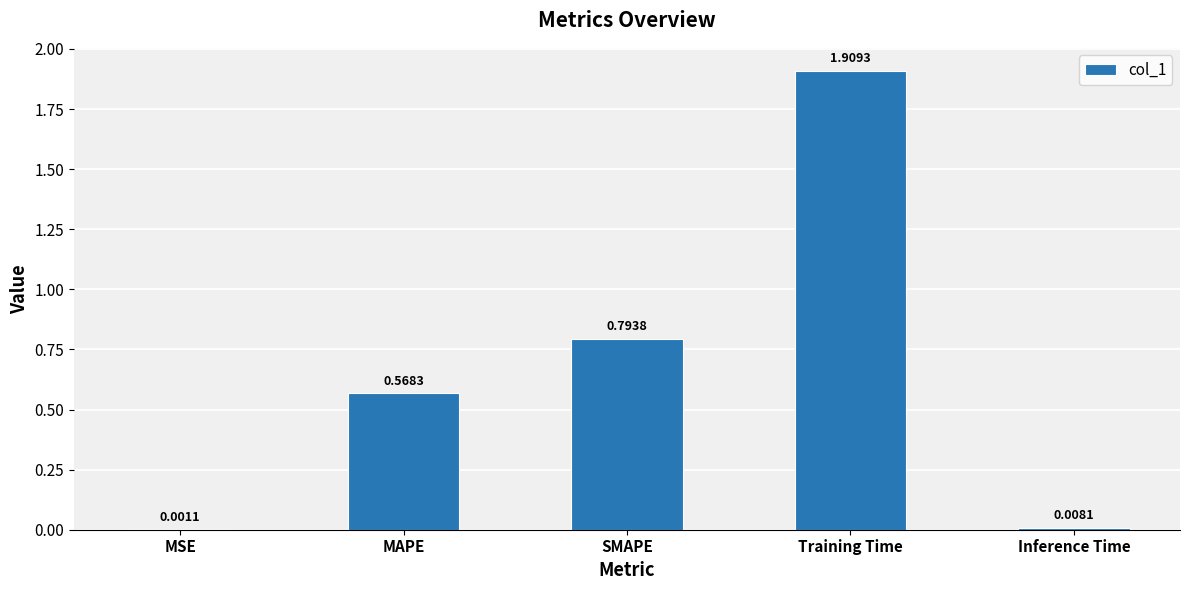

What is the change in value from MSE to Training Time?

+1.9